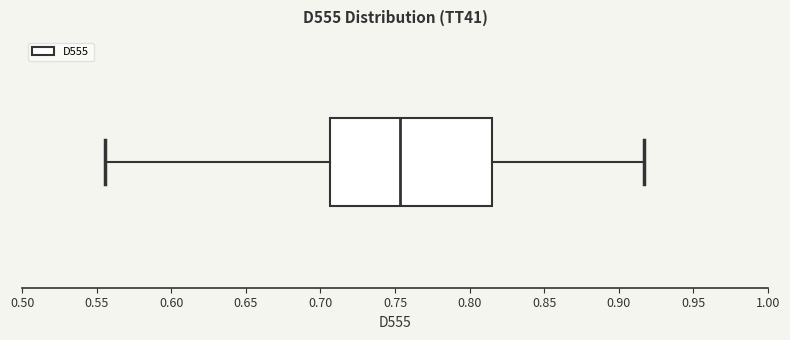

Transcribe this box plot: give where the median line is, the range the box spans, and where the two whiskers end, as read against the x-axis. The values are not printed on the chart, so give them approximately, as read against the axis.

median 0.755, box 0.705 to 0.815, whiskers 0.555 to 0.915